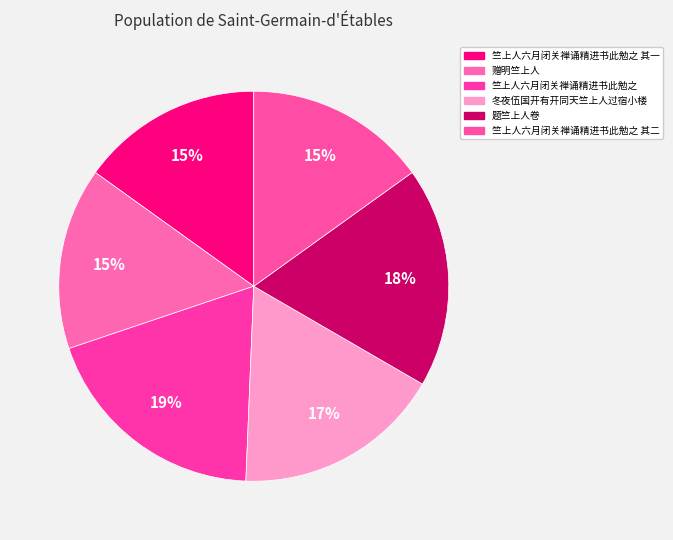

True or false: 竺上人六月闭关禅诵精进书此勉之 其二 accounts for 15% of the total.

True